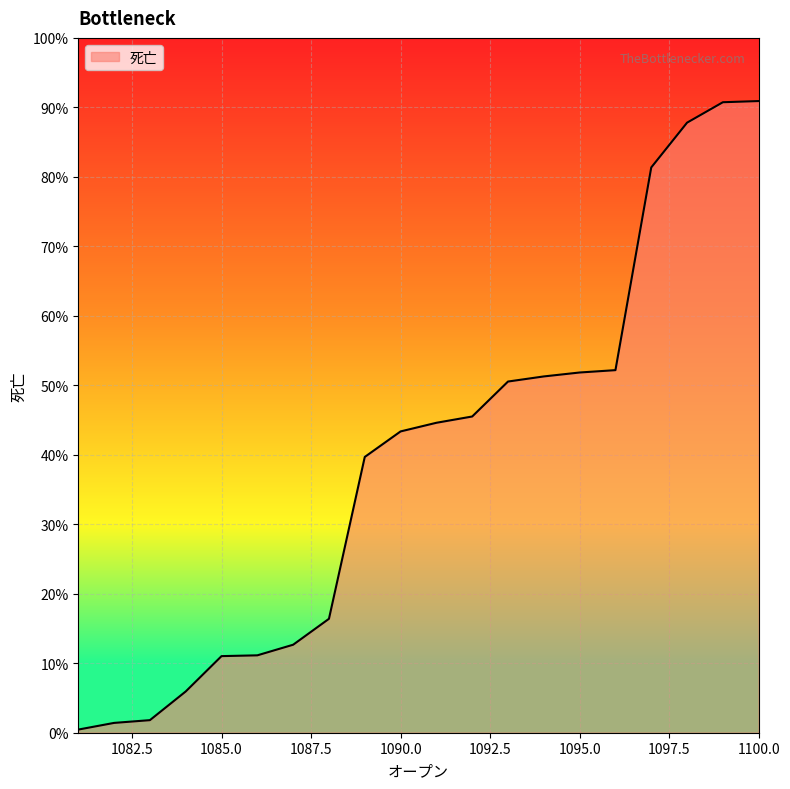

Does the chart display data point markers on the line(s)?

No